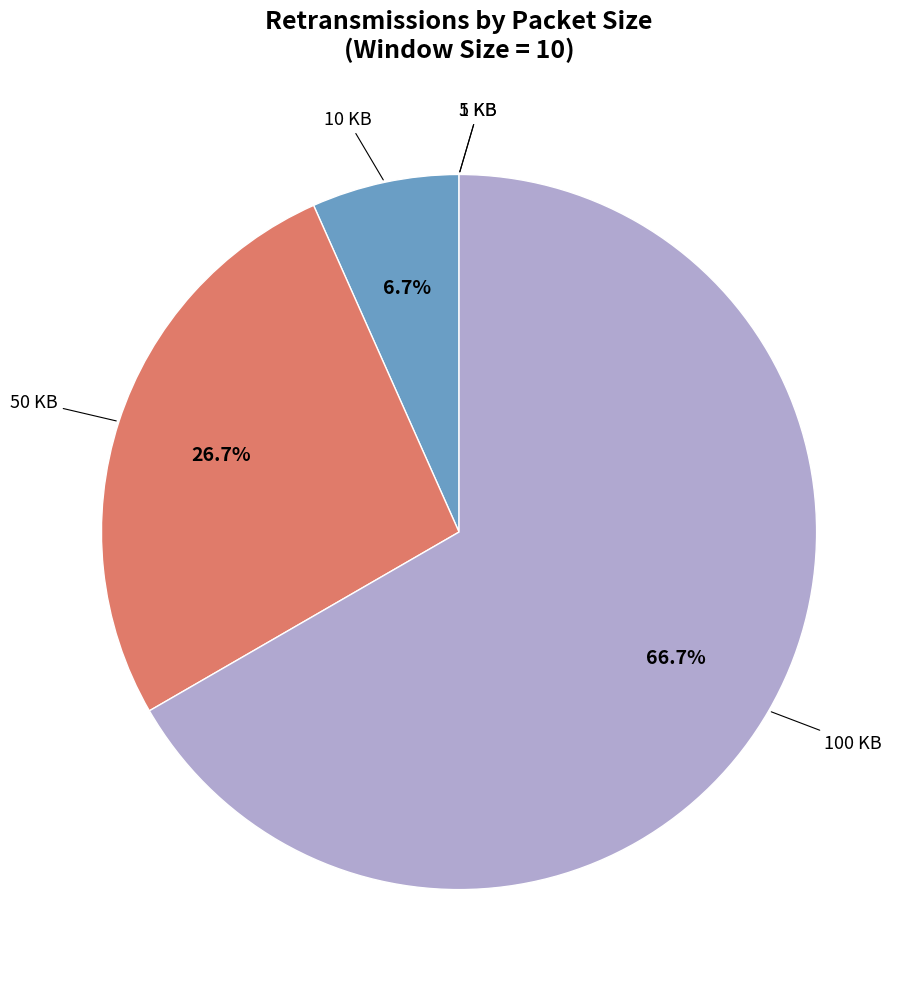

Is there a majority slice in this chart?

Yes